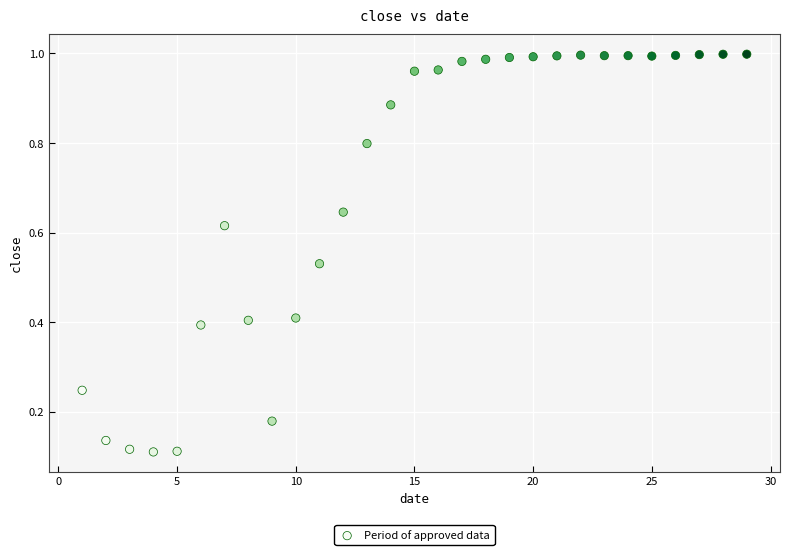

What is the range of X values (max minus min)?

28.0